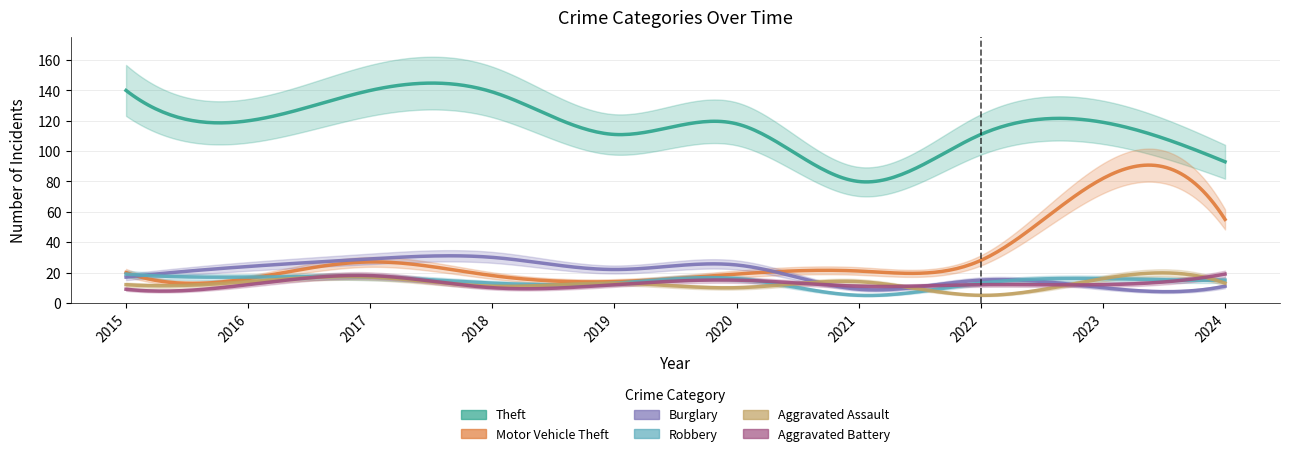

At which category does Robbery reach its first local valley?

2021